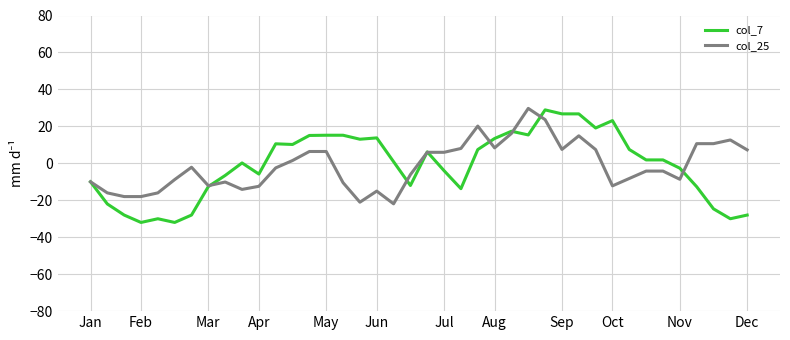

Which series has the largest range (max minus min)?

col_7